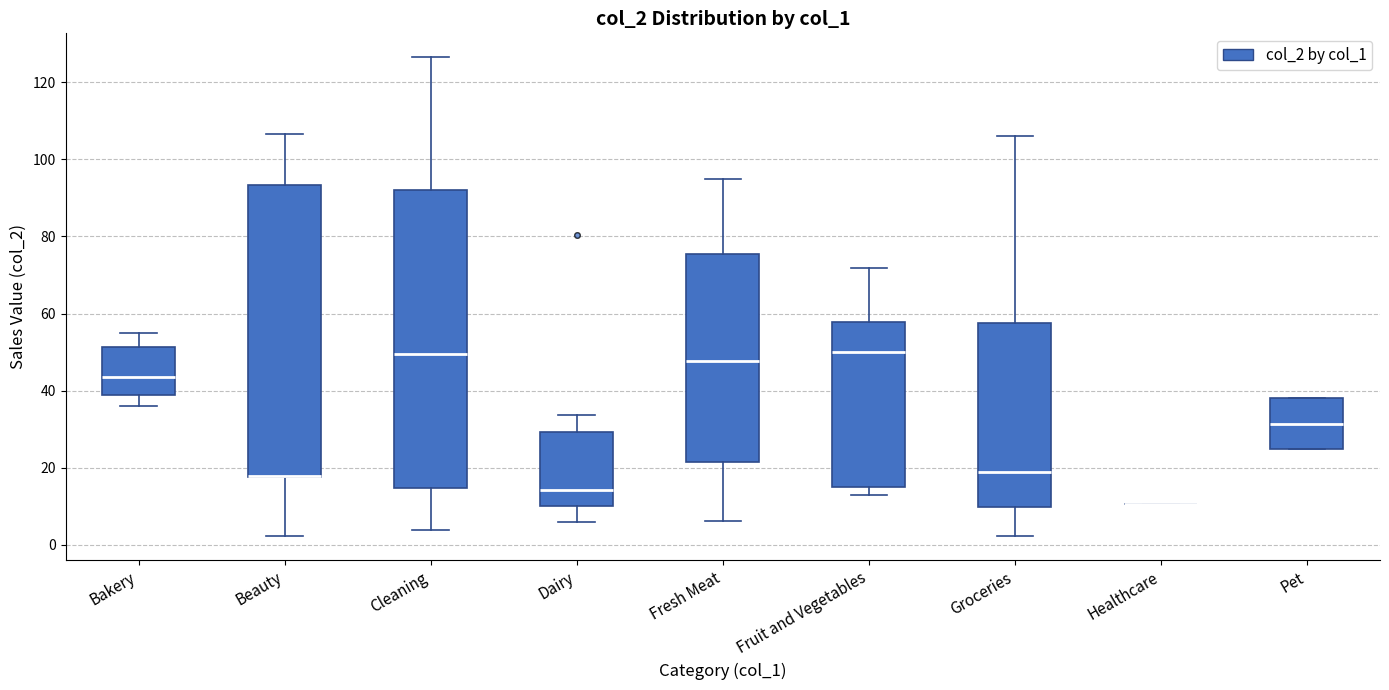

Reading left to right, transcribe this box plot: for each box, give where its median line is, the range the box spans, and where its two whiskers end, as read against the y-axis. The values are not printed on the chart, so give them approximately, as read against the axis.

Bakery: median 44, box 38 to 52, whiskers 36 to 56
Beauty: median 18 (drawn on the box's lower edge), box 18 to 94, whiskers 2 to 106
Cleaning: median 50, box 14 to 92, whiskers 4 to 126
Dairy: median 14, box 10 to 30, whiskers 6 to 34
Fresh Meat: median 48, box 22 to 76, whiskers 6 to 94
Fruit and Vegetables: median 50, box 16 to 58, whiskers 12 to 72
Groceries: median 18, box 10 to 58, whiskers 2 to 106
Healthcare: box collapsed to a line at 10, whiskers 10 to 10
Pet: median 32, box 24 to 38, whiskers 24 to 38